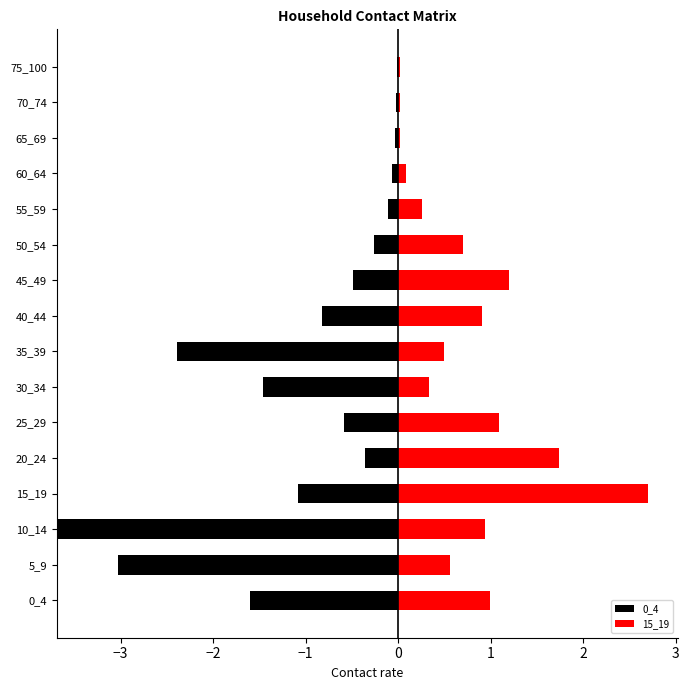

Rank the series at 40_44 from lowest to highest value.

0_4, 15_19